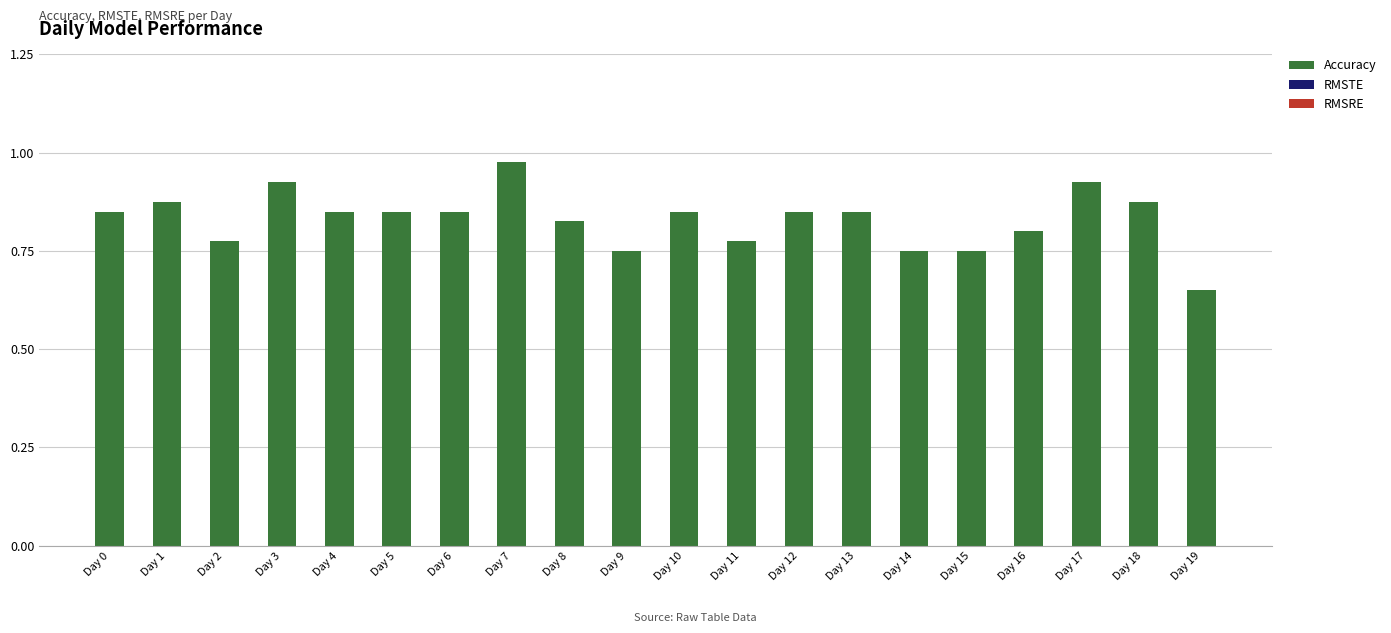

The chart shows a value of 0.8 at Day 8. True or false?

True